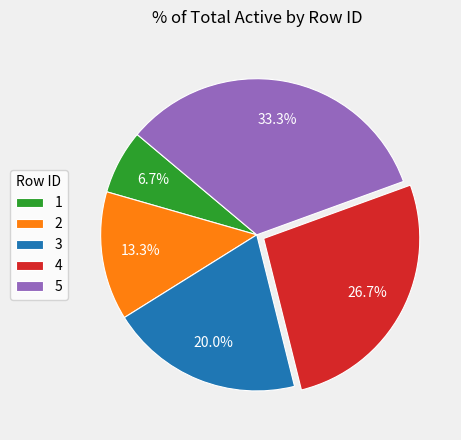

To the nearest percent, what is the combined percentage of 2 and 3?

33%